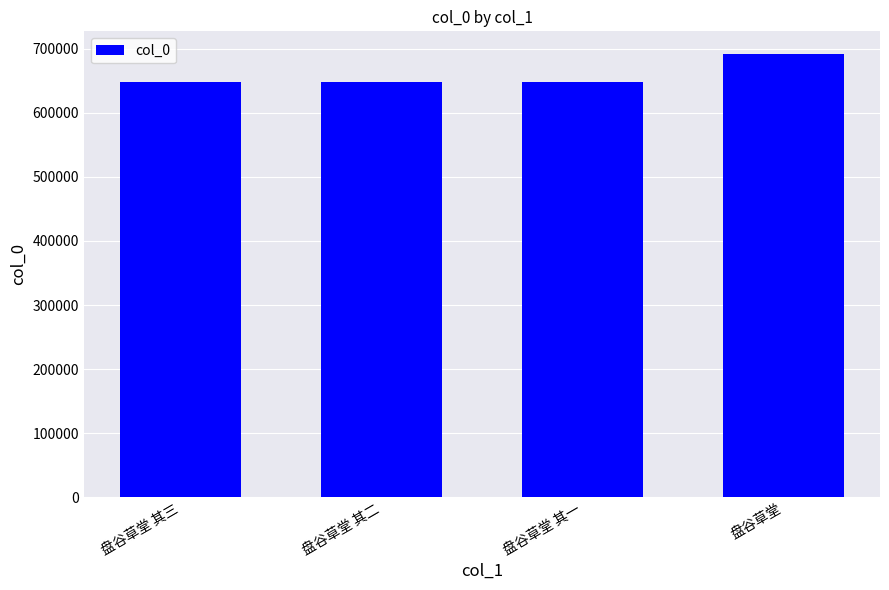

What is the value of the 1st bar from the left?

648602